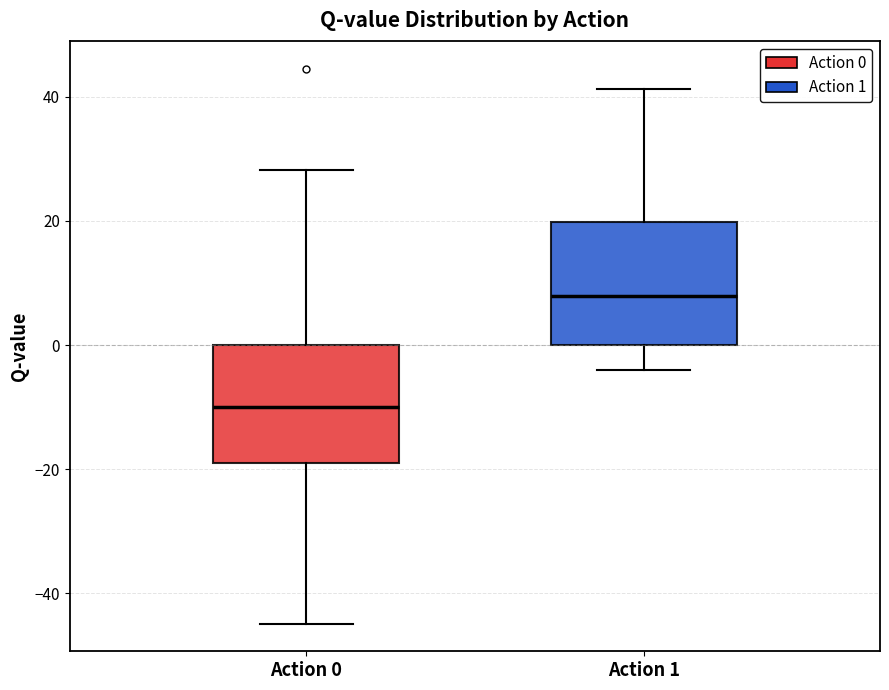

Where is the lower edge of the box for Action 0 on the y-axis? The values are not printed on the chart, so give them approximately, as read against the axis.

-18